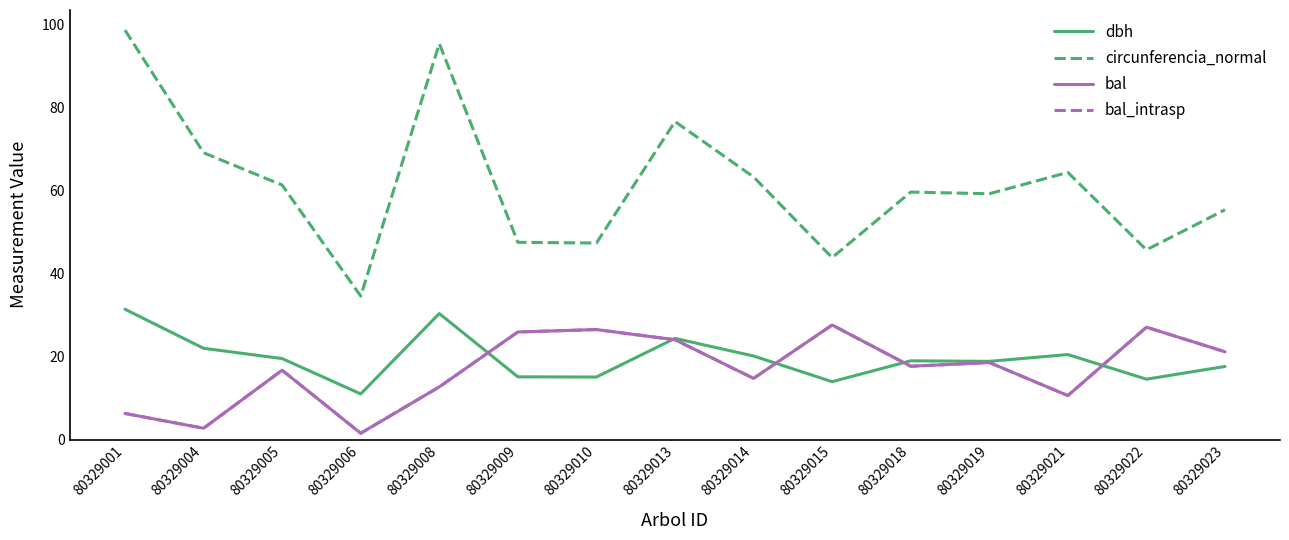

Is this an area chart (filled region under the line)?

No